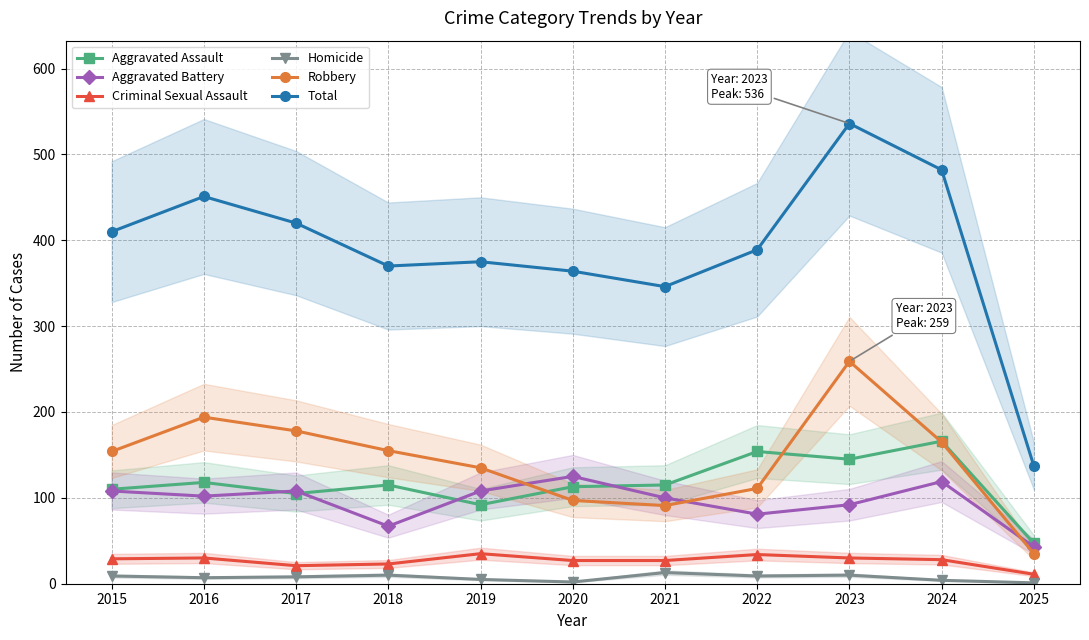

True or false: Homicide and Aggravated Assault intersect in this chart.

False